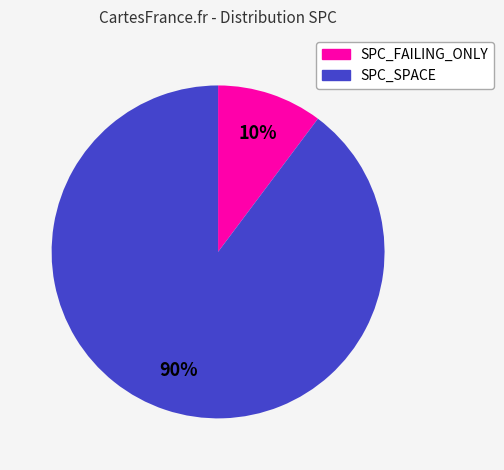

Is there a majority slice in this chart?

Yes